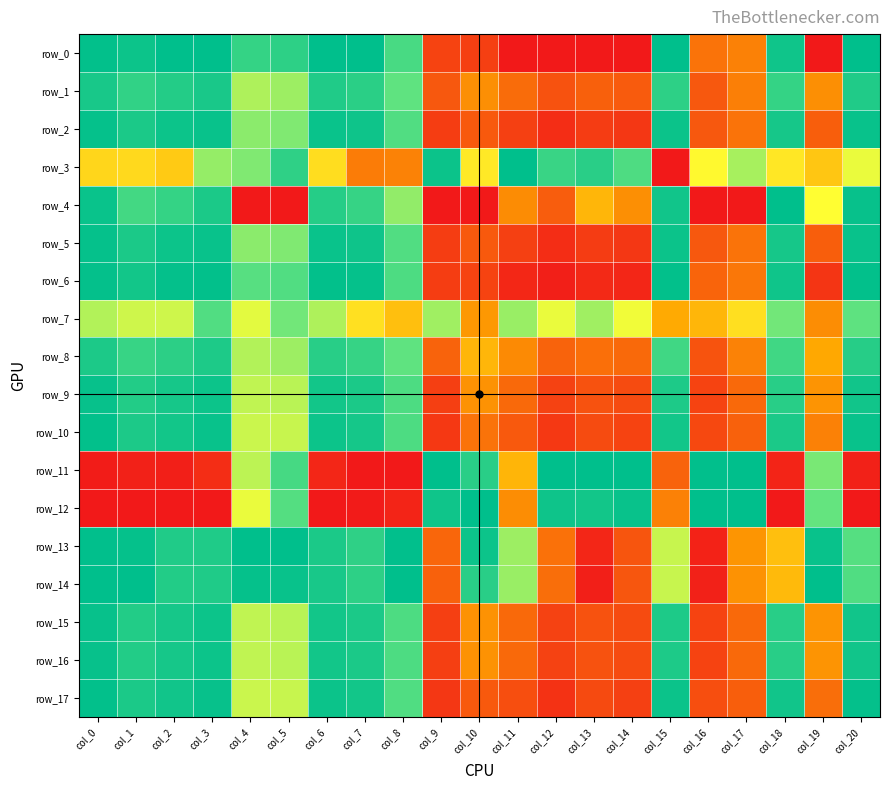

What is the total value across all series at col_10?

7.1